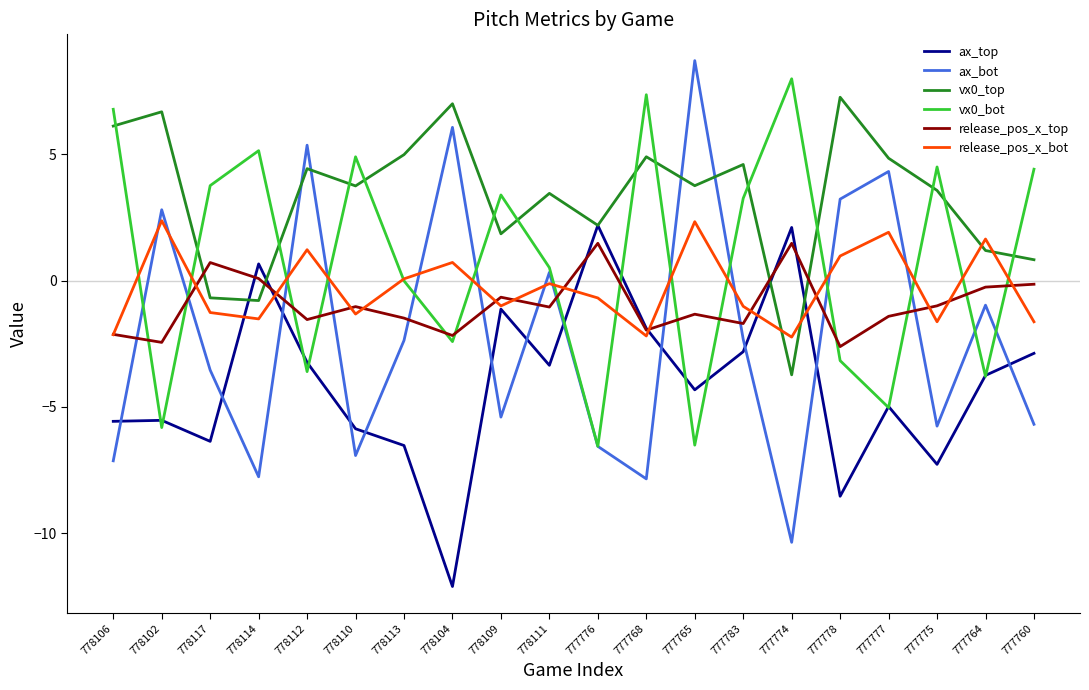

What is the total value across all series at 777768?

-1.6